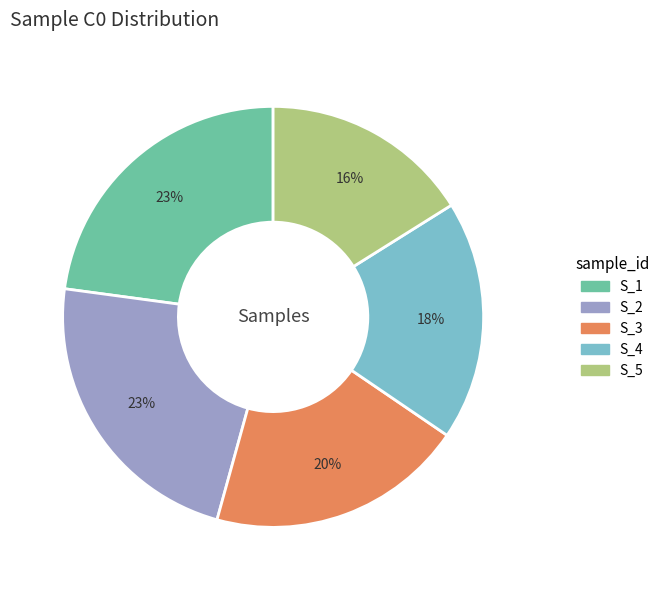

True or false: S_1 accounts for 11% of the total.

False